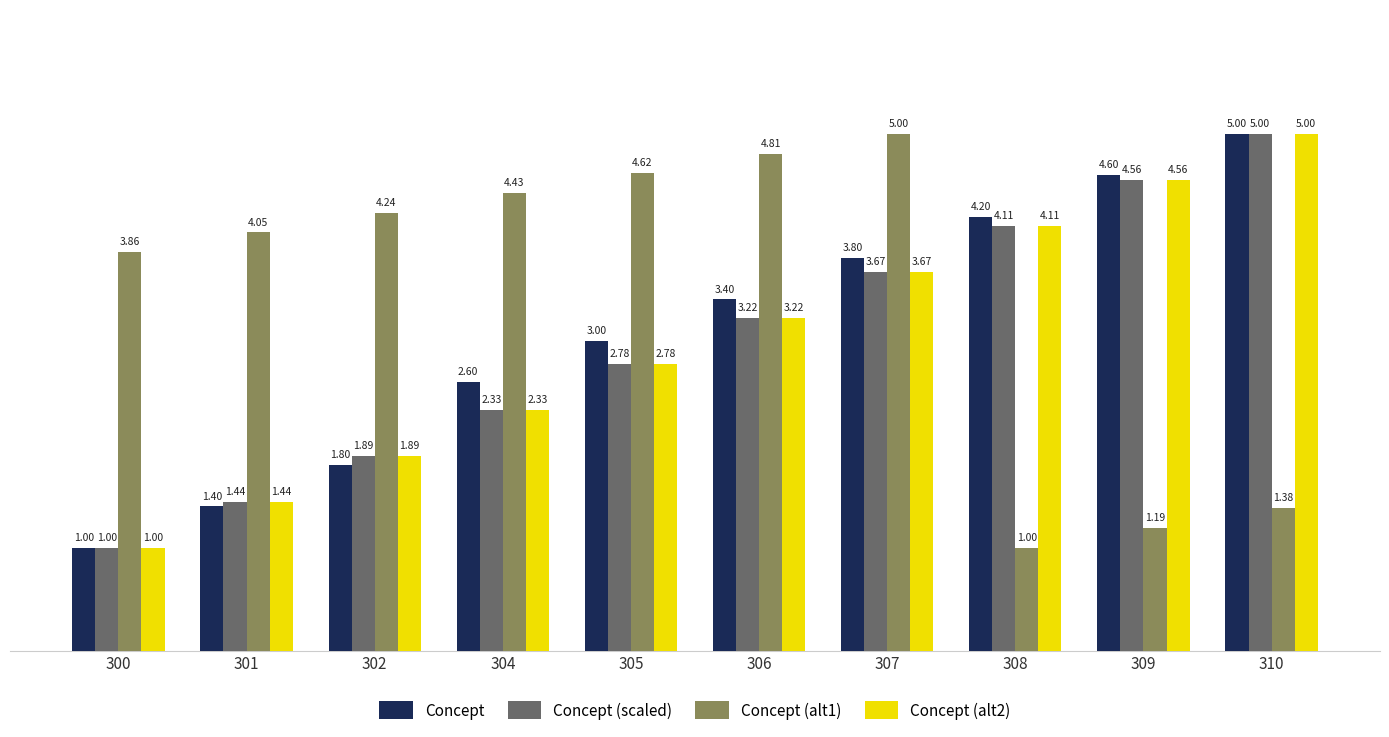

Rank the categories by Concept value from highest to lowest.

310, 309, 308, 307, 306, 305, 304, 302, 301, 300